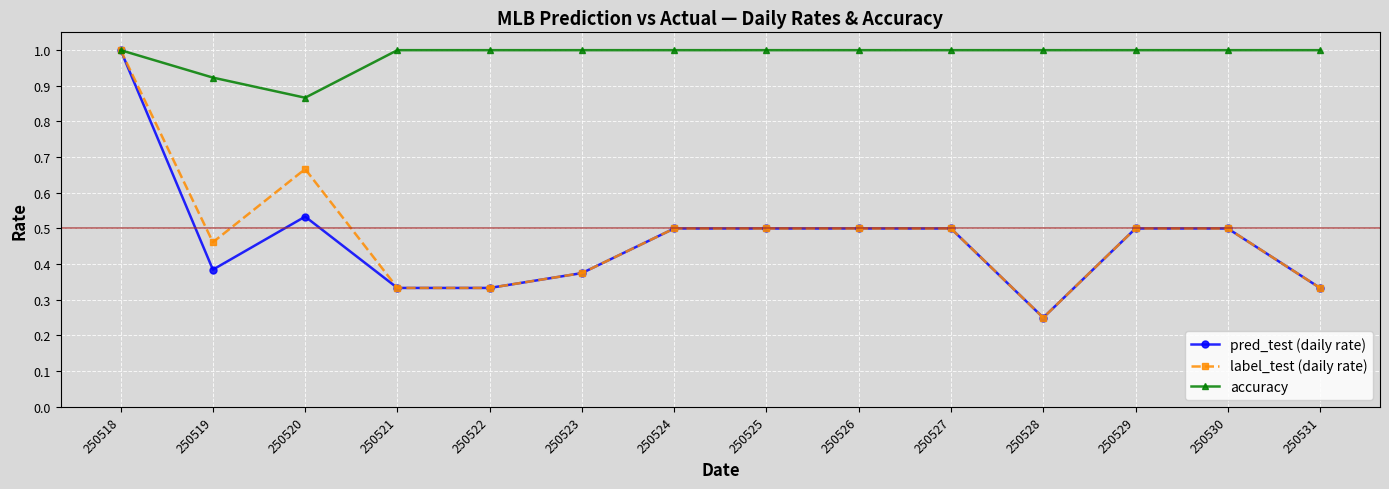

Where is accuracy nearest to the value 0?

250520